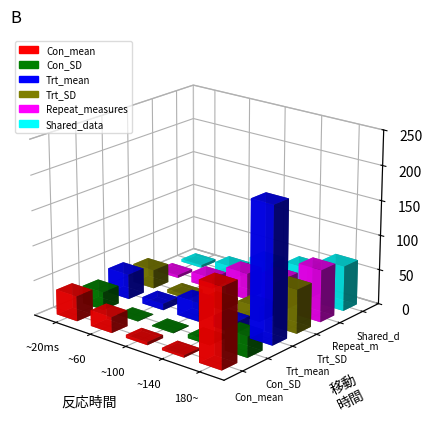

What is the value of the Con_SD bar at the 4th from the left?

5.6